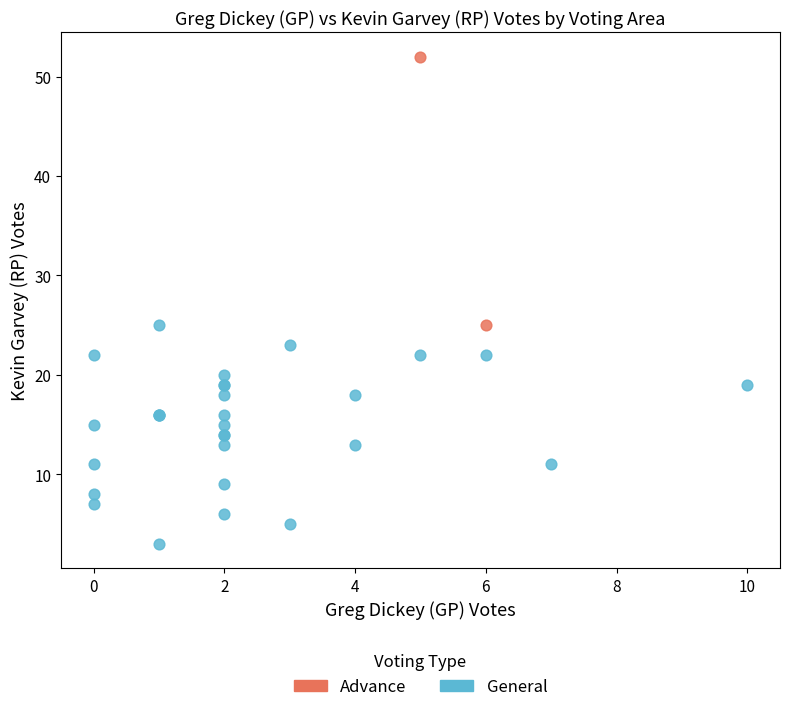

What are all the series names shown in the legend?

Advance, General